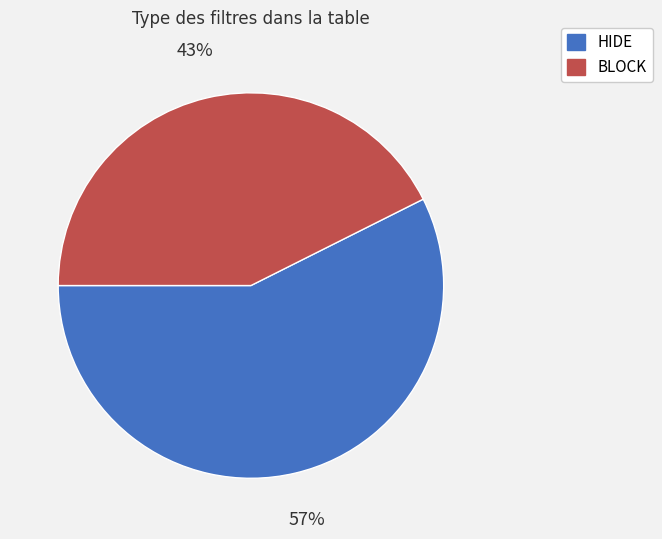

What percentage is the HIDE slice, to the nearest percent?

57%